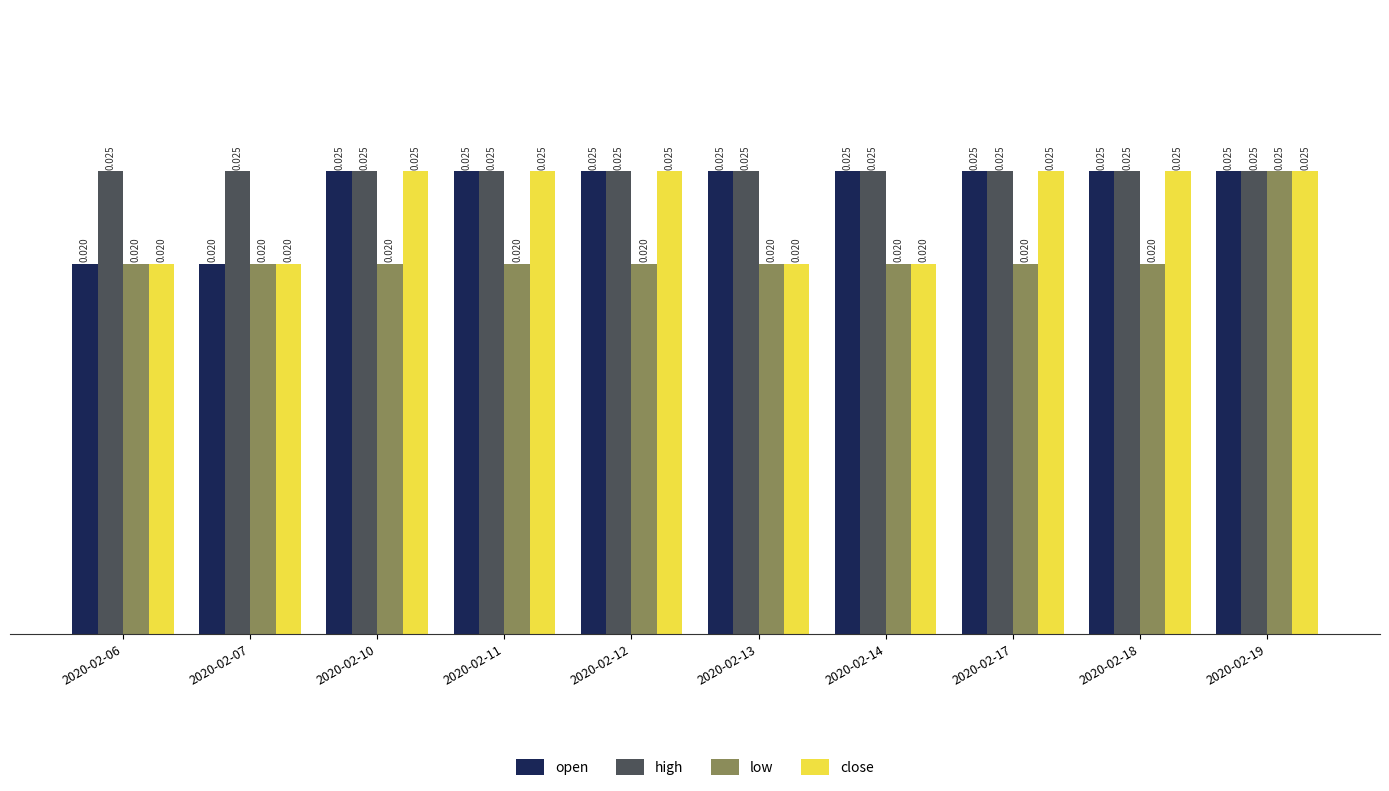

Is the value of high at 2020-02-14 greater than the value of open at 2020-02-06?

Yes